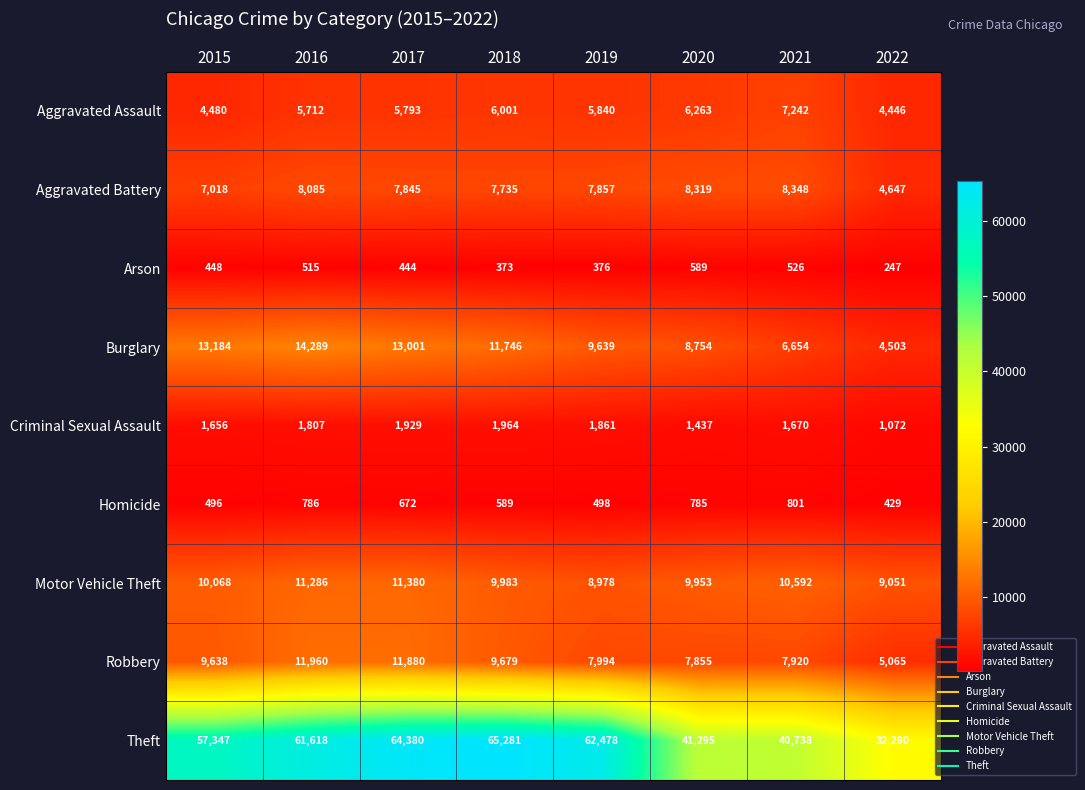

What is the difference between the highest and lowest values at 2021?

40212